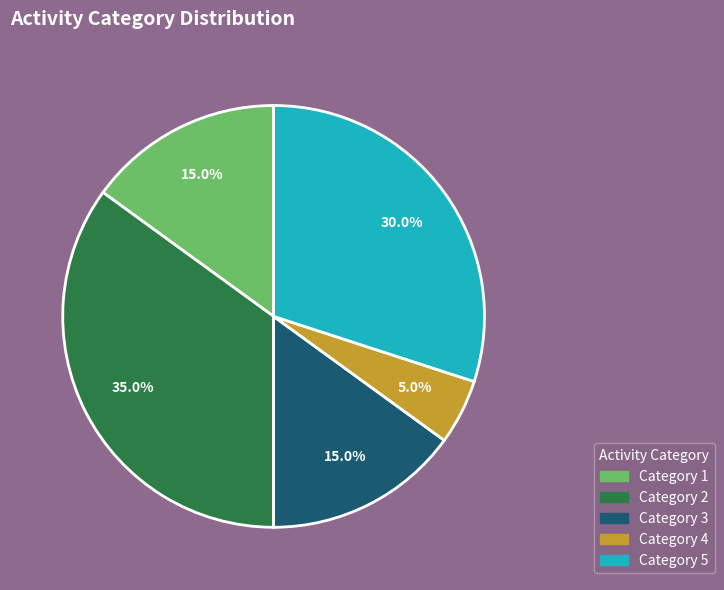

Count the number of slices in the pie.

5